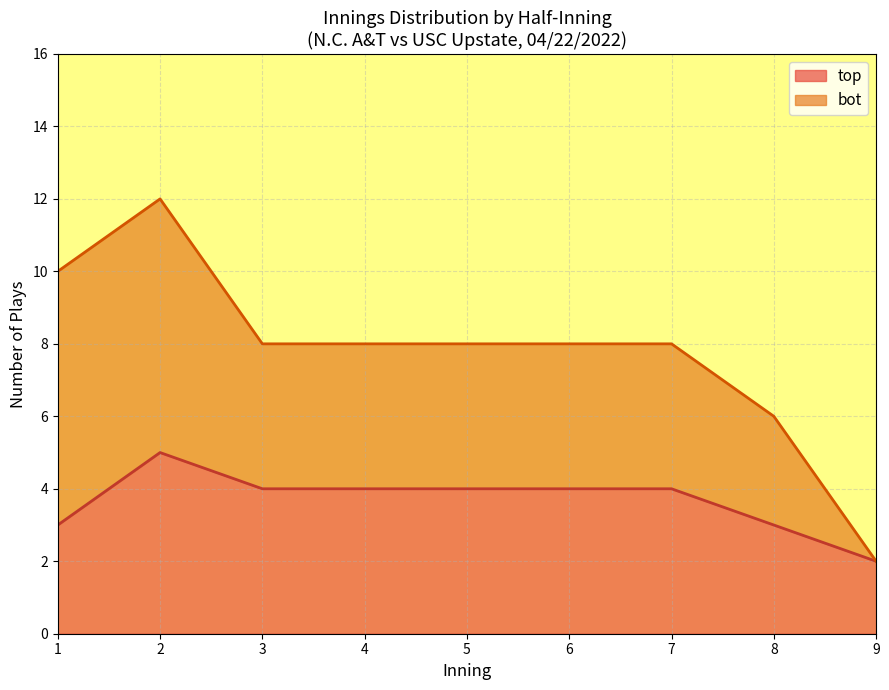

What is the approximate value of top at 8?

3